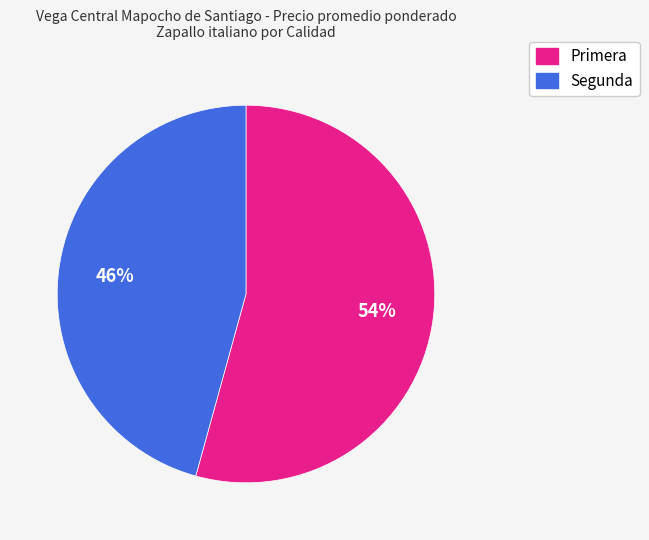

To the nearest percent, what is the average slice percentage?

50%